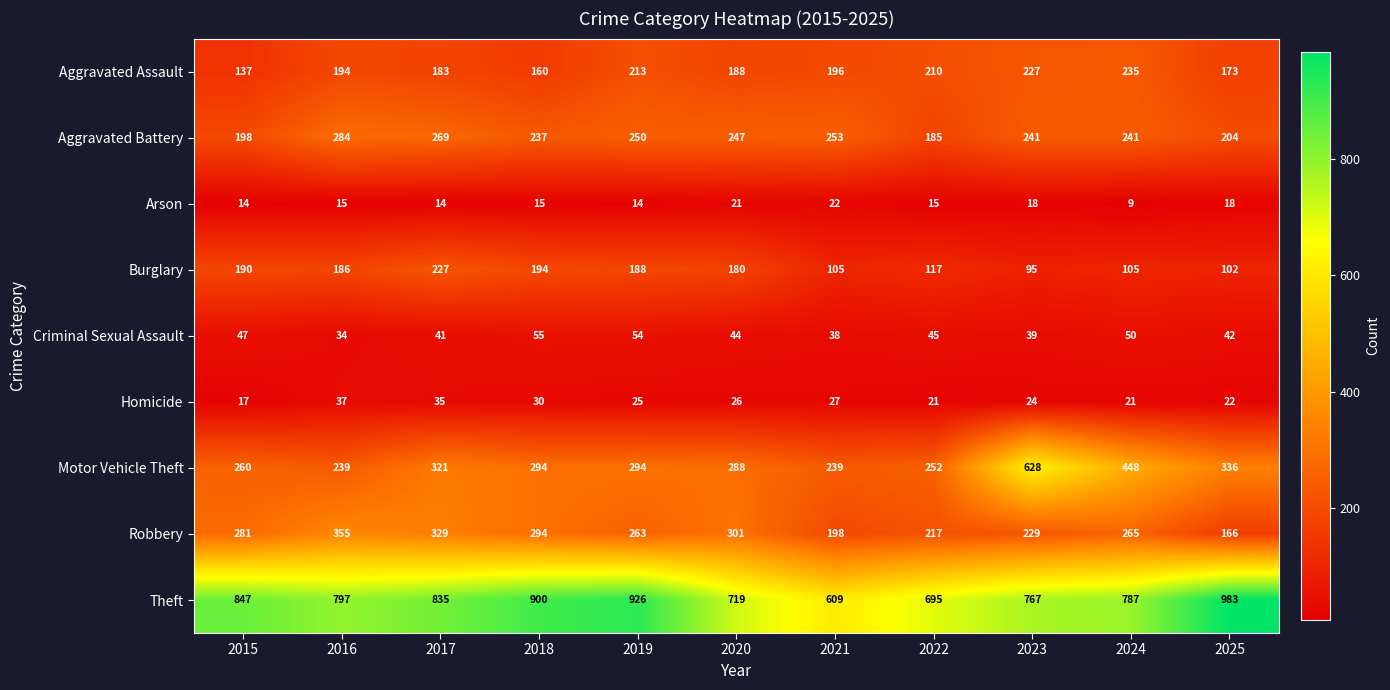

List the labels in order of Criminal Sexual Assault value, smallest first.

2016, 2021, 2023, 2017, 2025, 2020, 2022, 2015, 2024, 2019, 2018